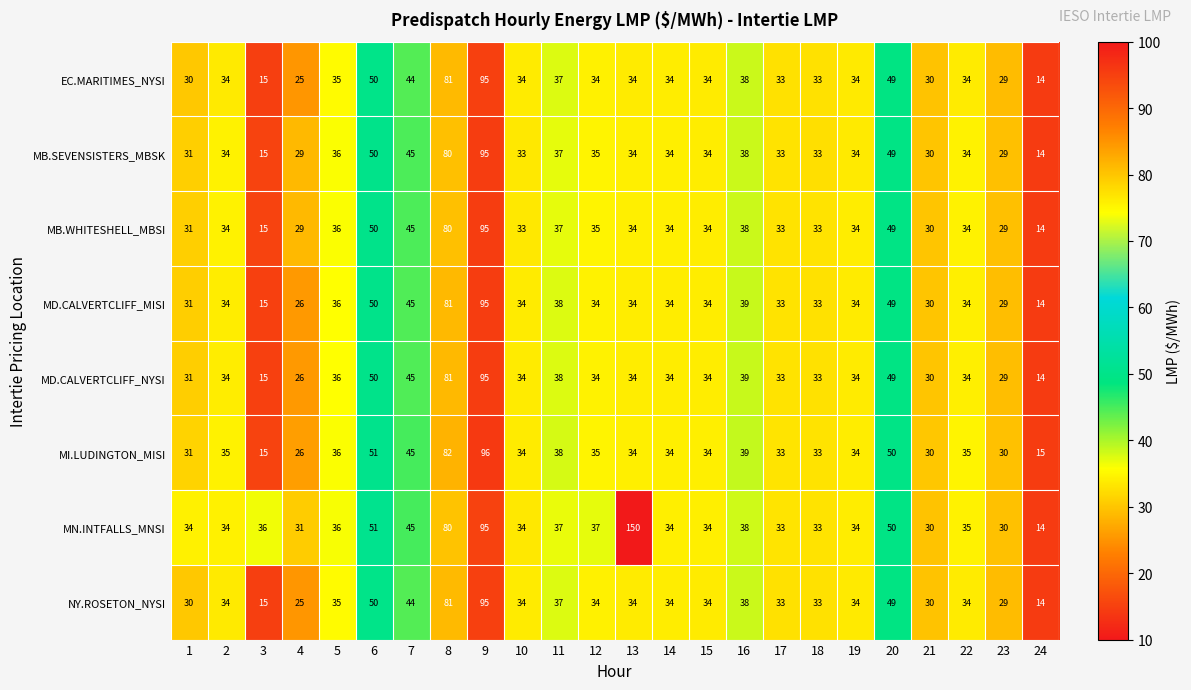

What is the maximum value shown in the chart?

150